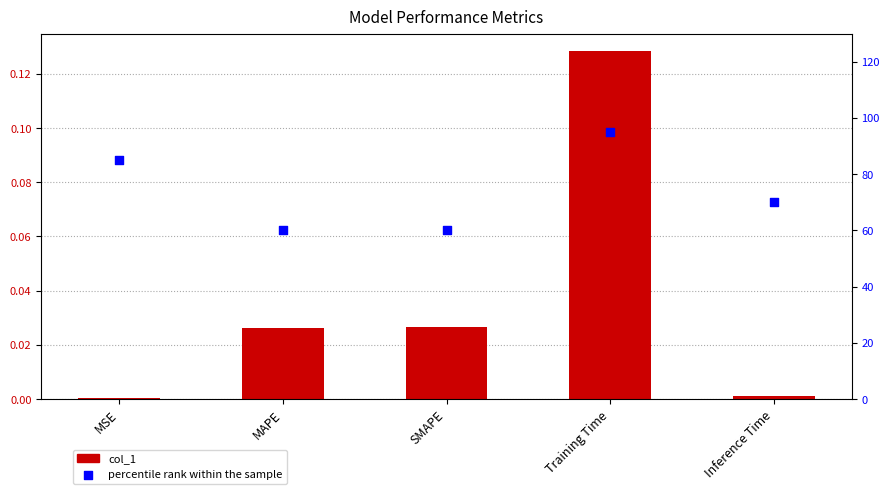

At which category is the sum across all series the highest?

Training Time